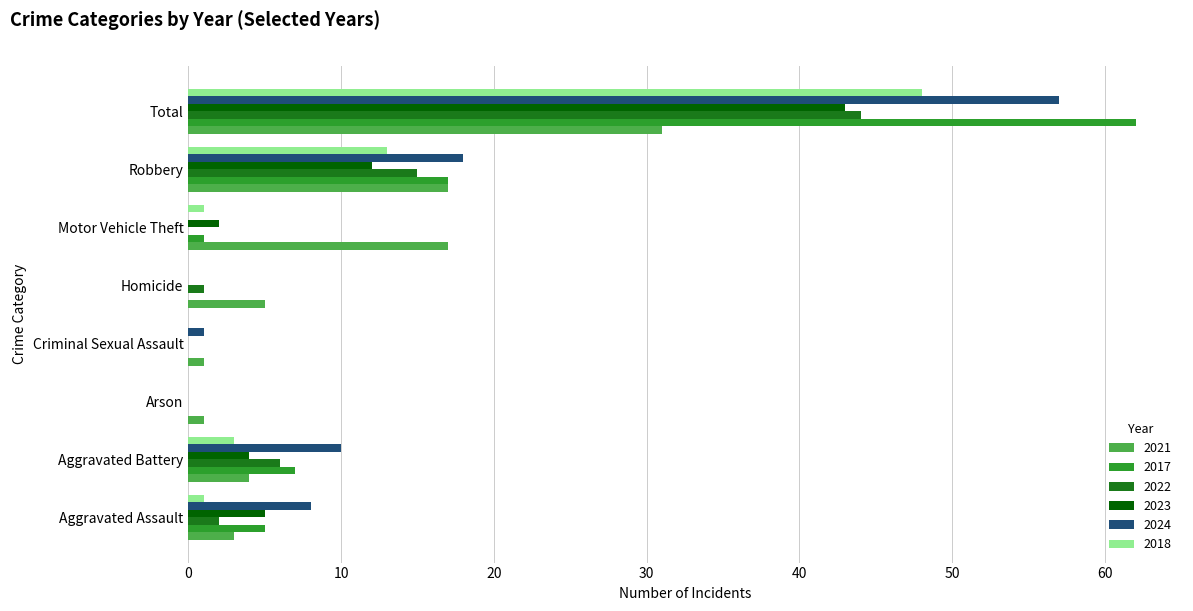

What is the maximum value shown in the chart?

62